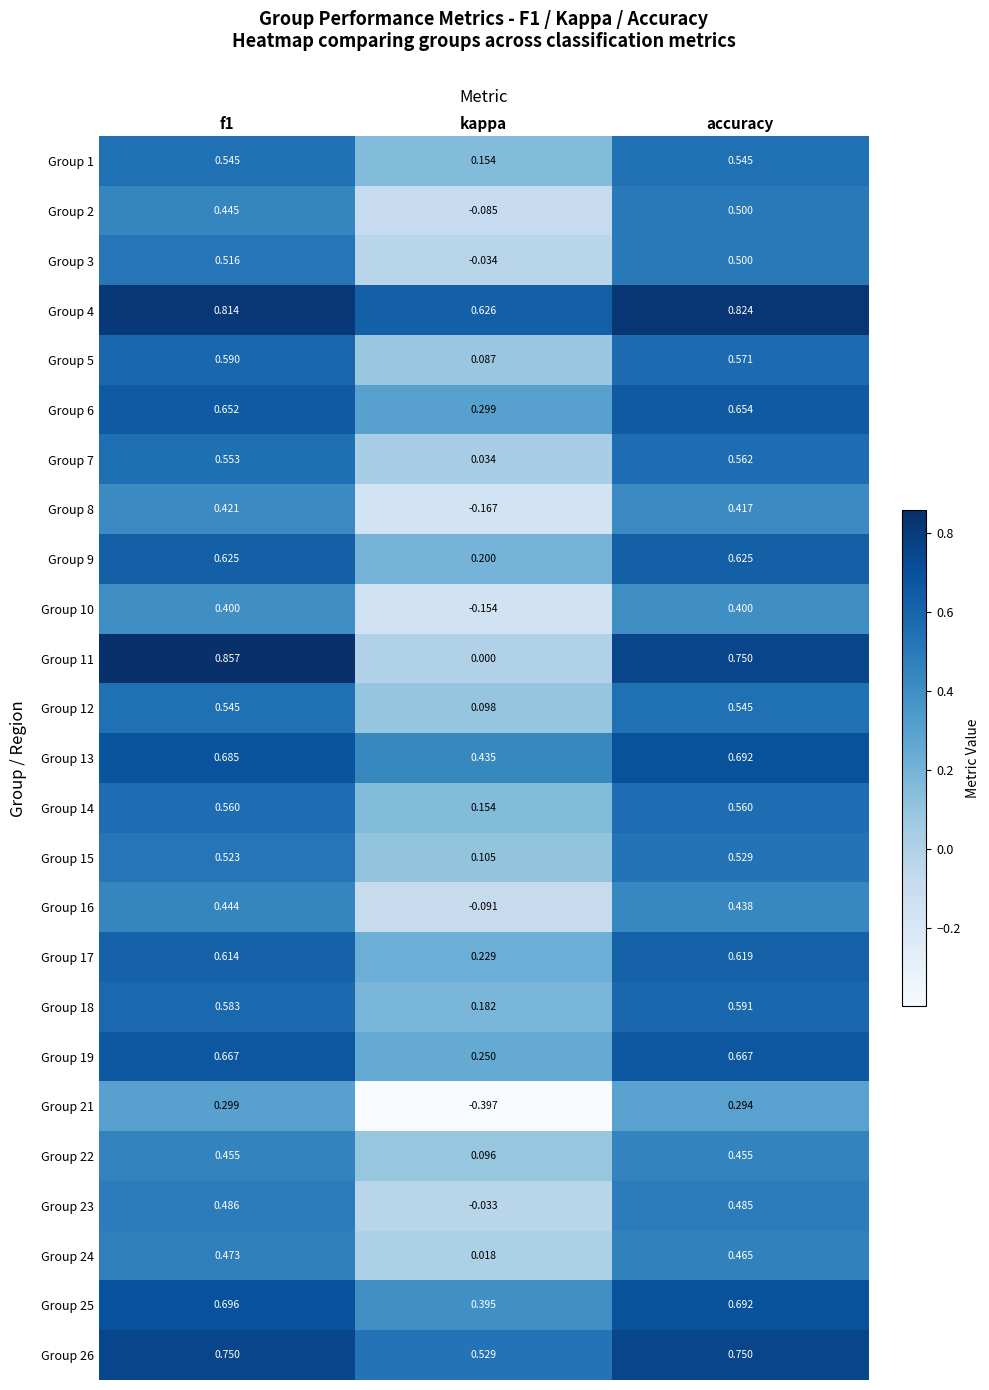

What is the total value across all series at kappa?

2.9